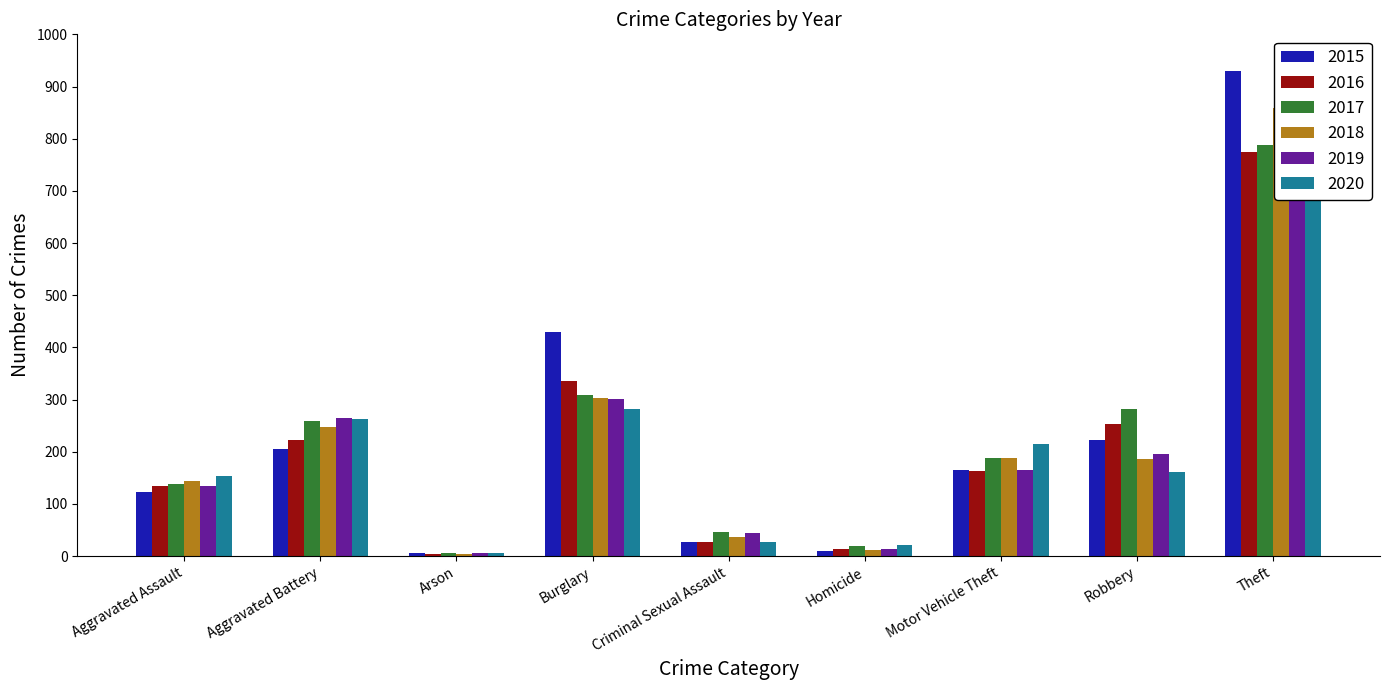

How many values in the 2019 series are below 165?

4